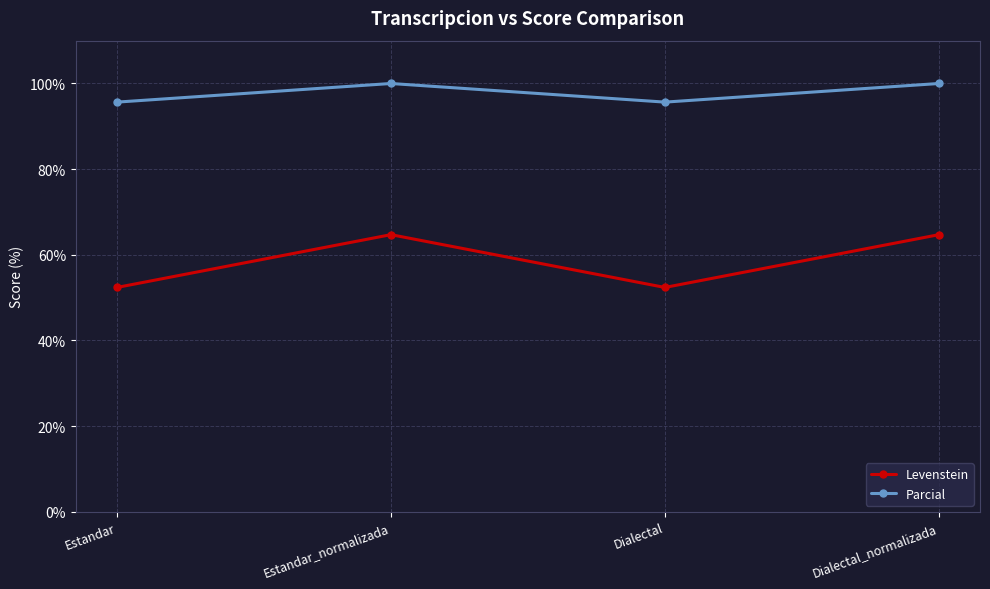

What is the spread (max minus min) of values at Estandar_normalizada?

35.3